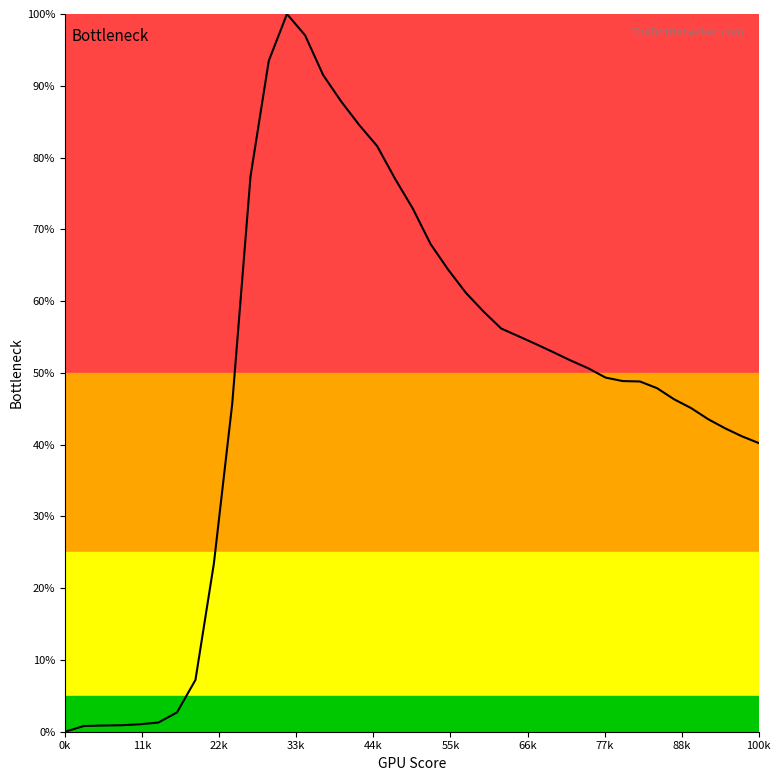

What is the difference between the maximum and minimum values?

100.0